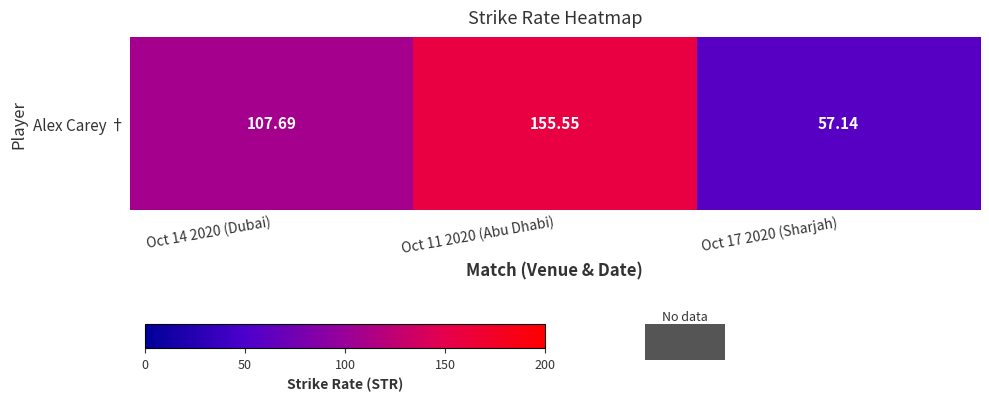

At which label does the data first exceed 107?

Oct 14 2020 (Dubai)